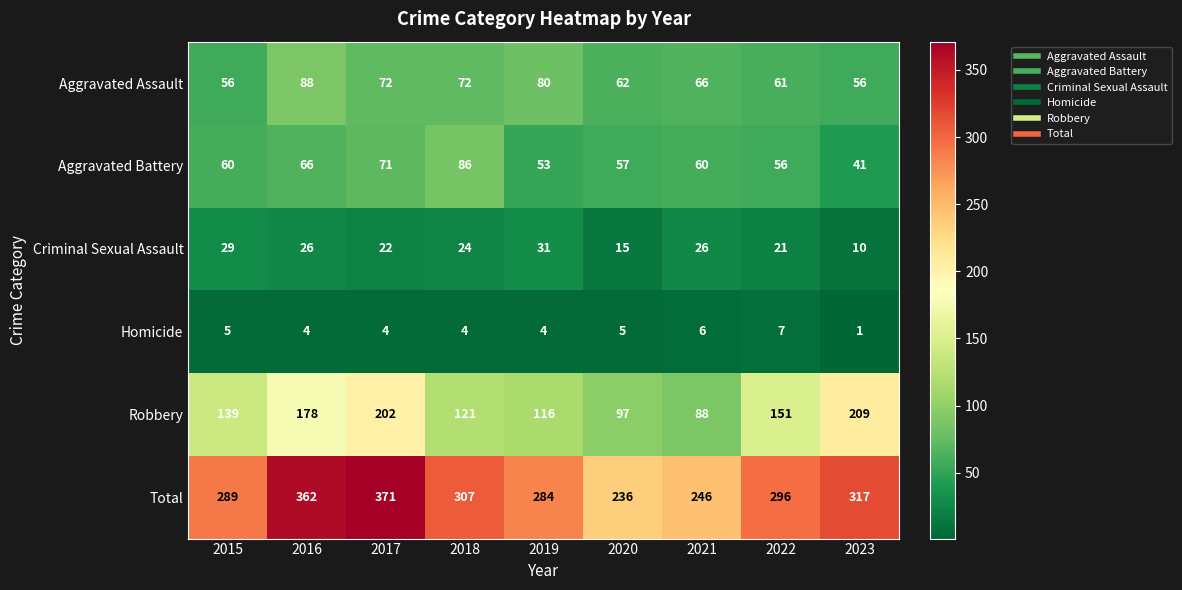

What is the difference between the Criminal Sexual Assault values at 2019 and 2018?

7